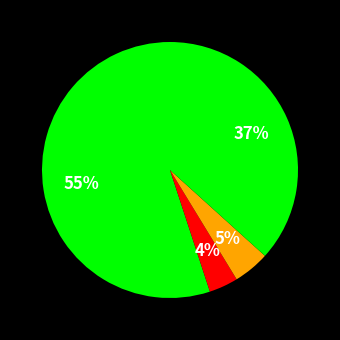

Count the number of slices in the pie.

4